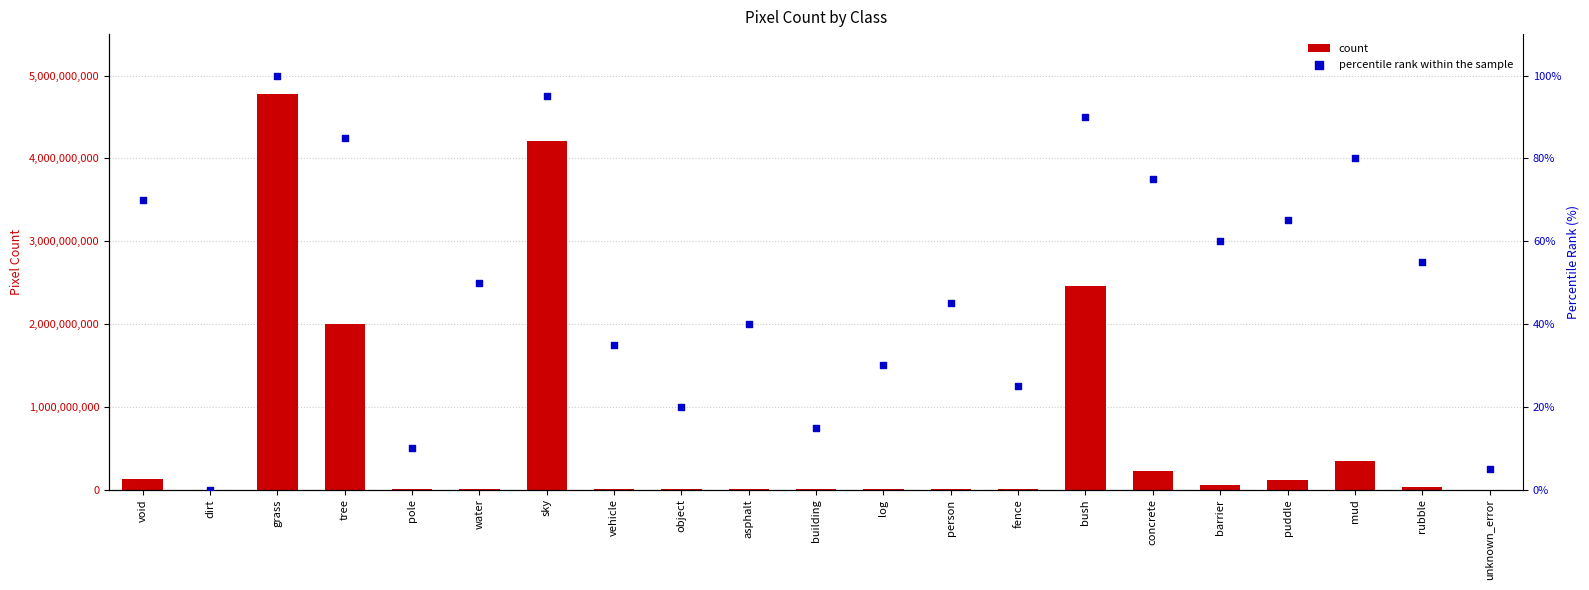

What are all the series names shown in the legend?

count, percentile rank within the sample